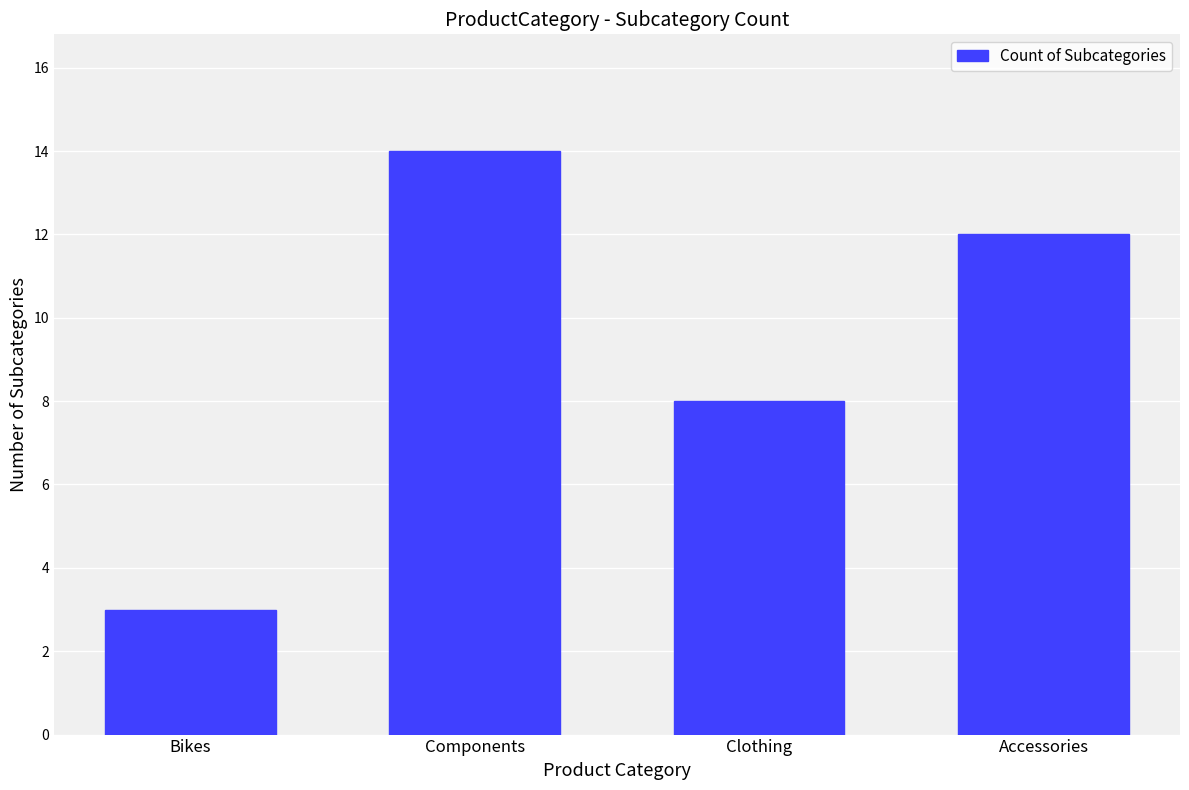

Count the values in the range 8 to 14.

3